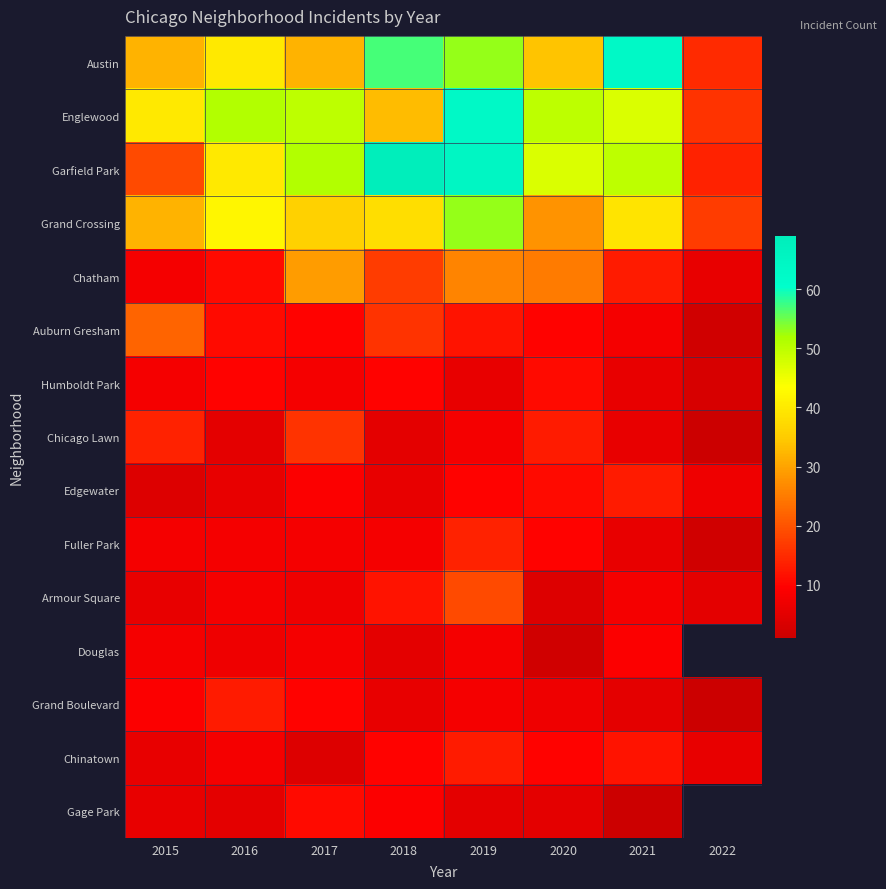

Count the number of categories in the chart.

8